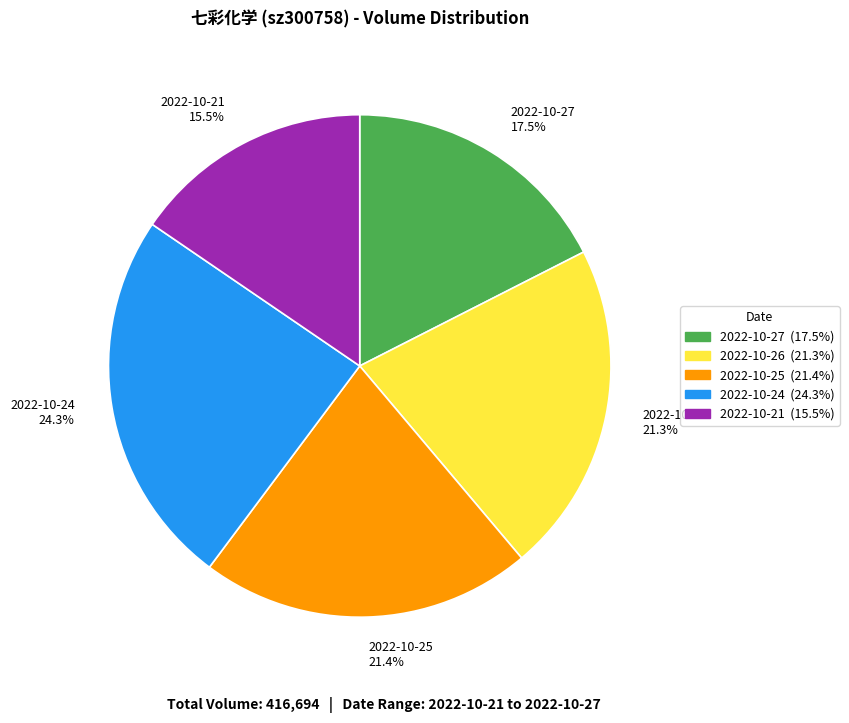

Between 2022-10-24 and 2022-10-26, which is larger?

2022-10-24